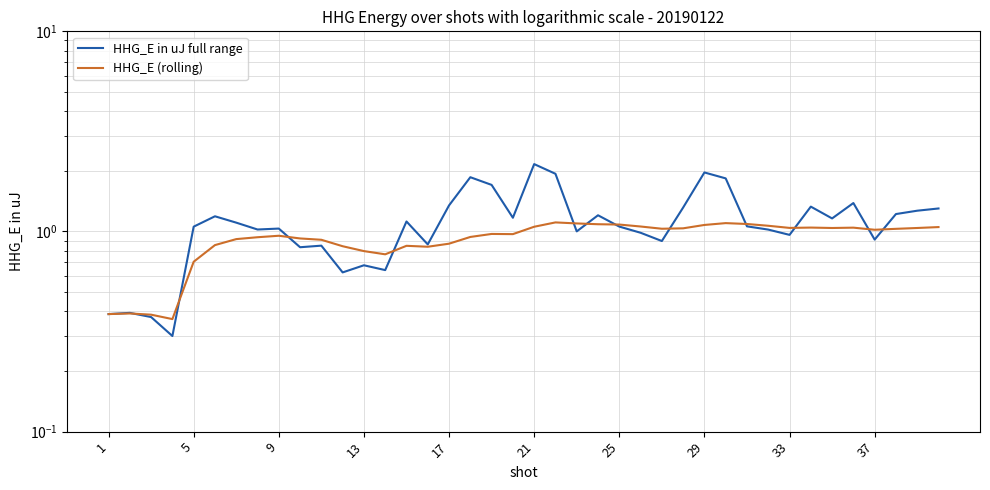

At 29, list the series in order from smallest to largest.

HHG_E (rolling), HHG_E in uJ full range